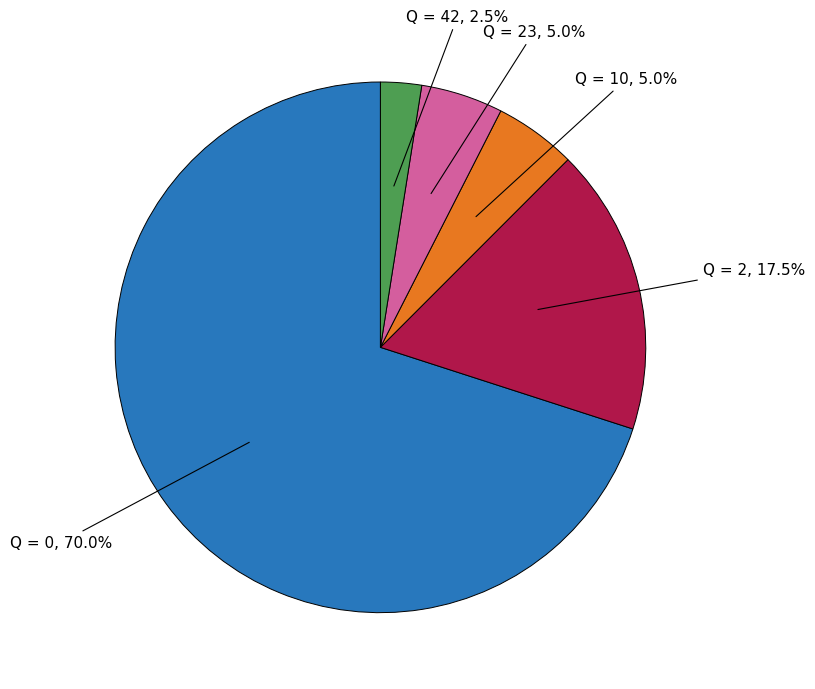

Is there a majority slice in this chart?

Yes